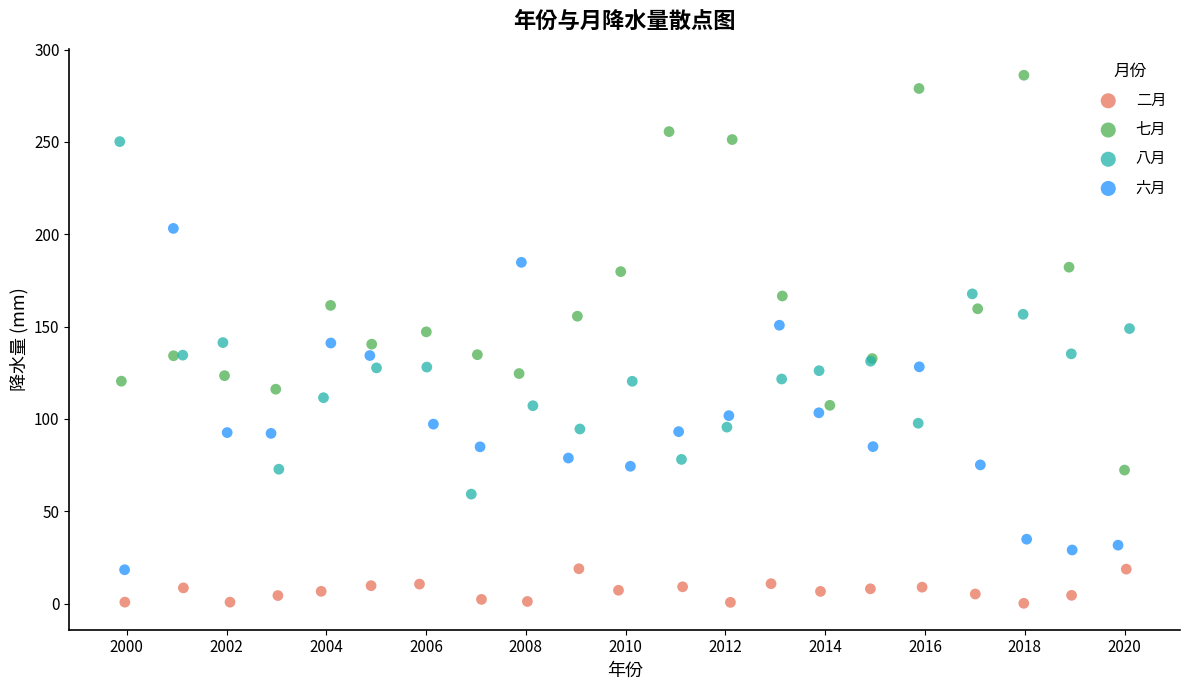

What are all the series names shown in the legend?

二月, 七月, 八月, 六月